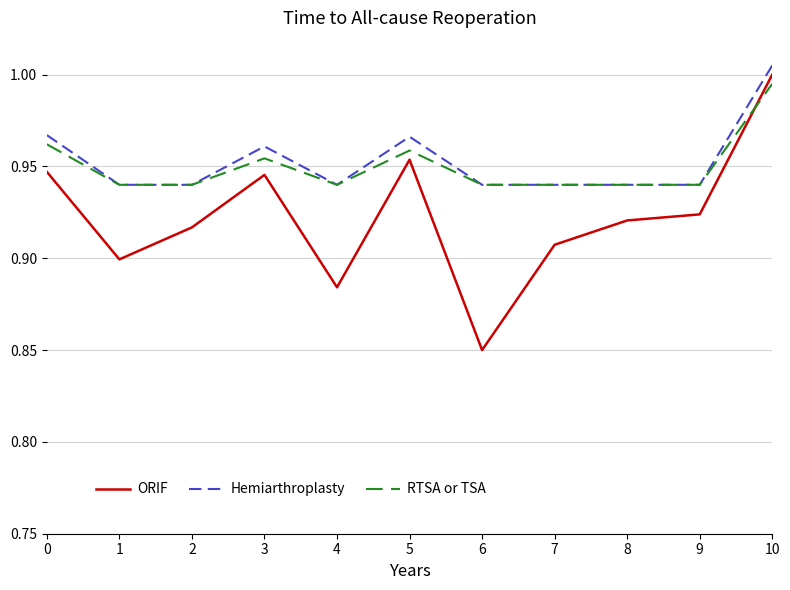

At which category does the chart reach its peak across all series?

10